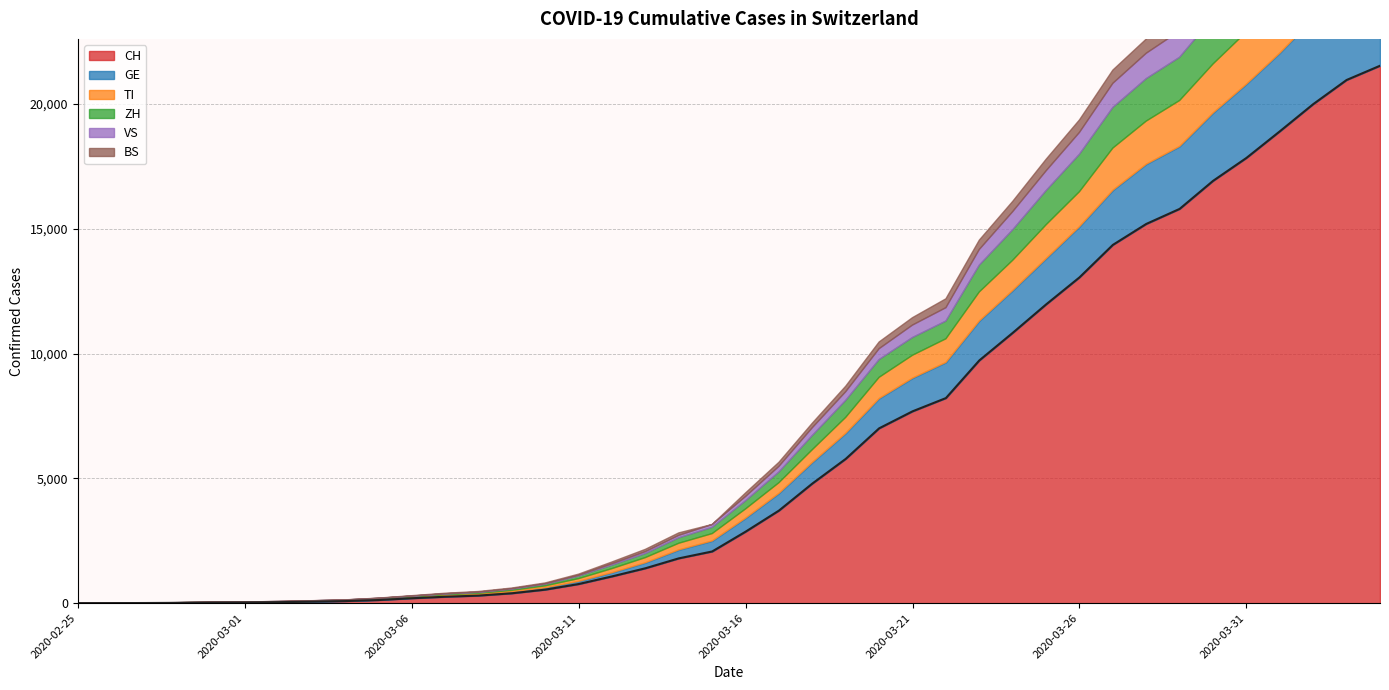

At which label does VS reach its minimum?

2020-02-25